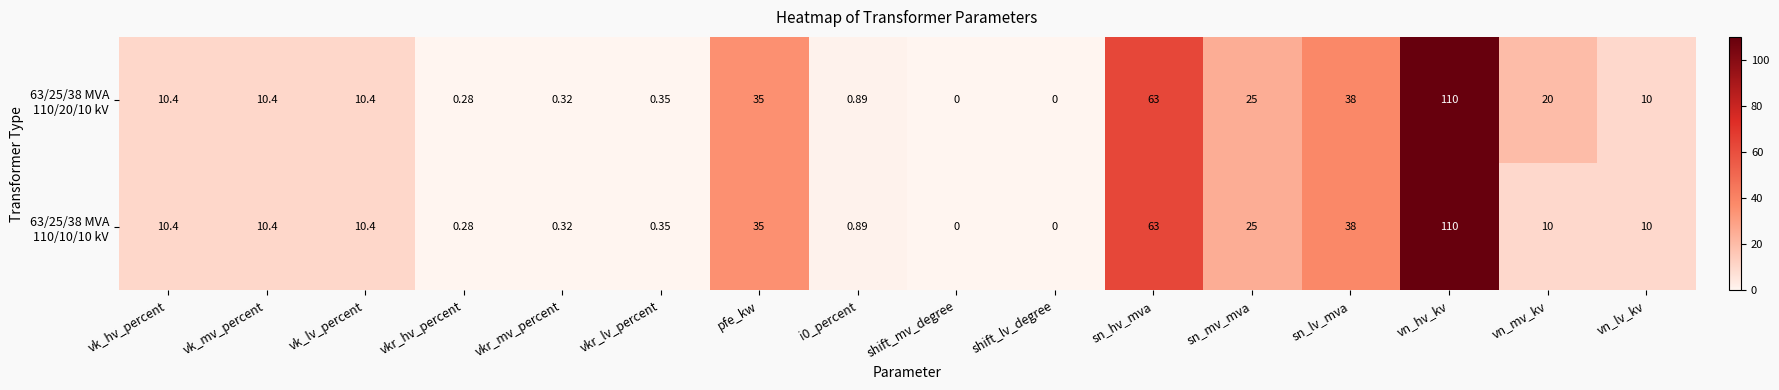

Count the number of data series in this chart.

2